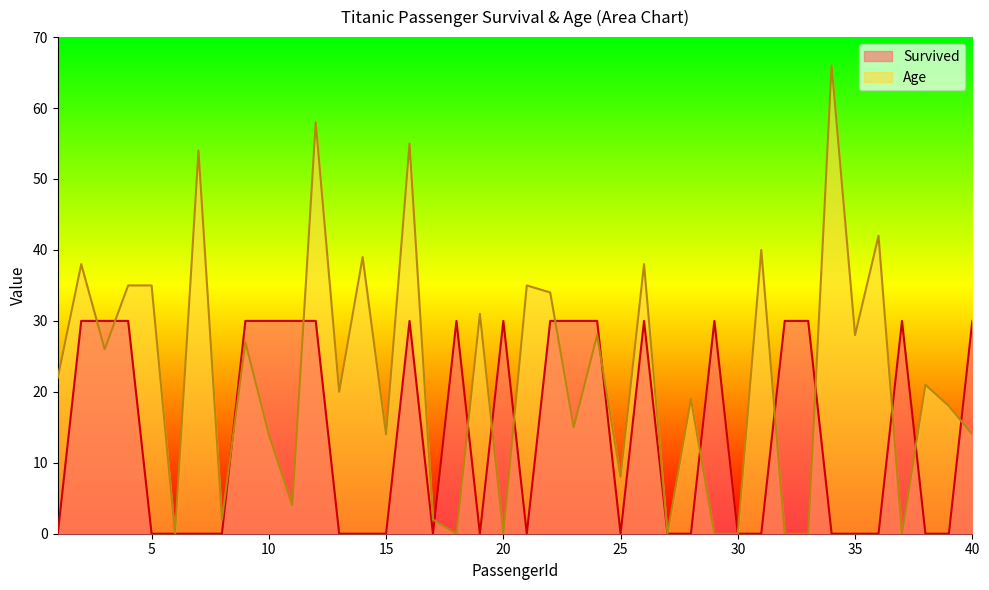

Rank the series by their maximum value, from lowest to highest.

Survived, Age